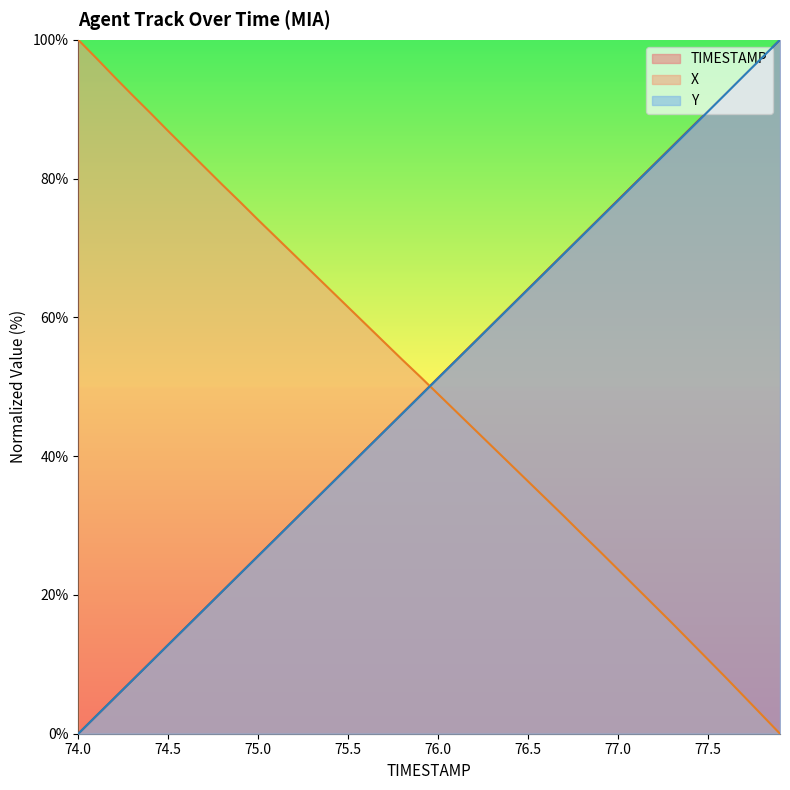

List the series in order of their overall mean, lowest first.

Y, TIMESTAMP, X